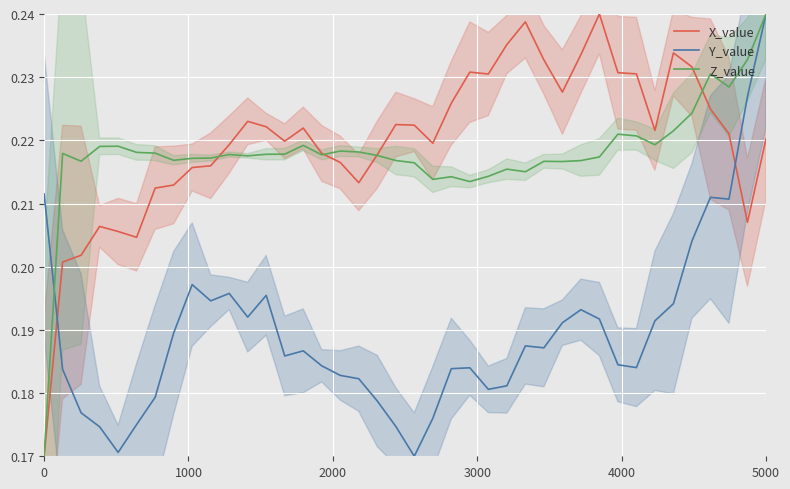

At which label does Y_value reach its peak?

5000